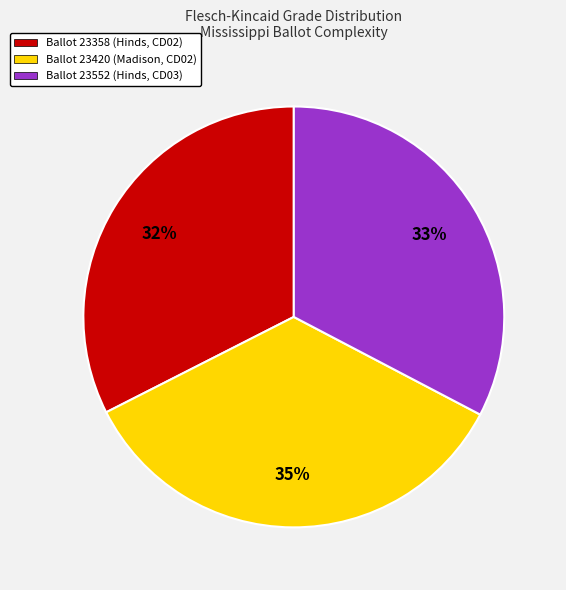

Which category has the biggest portion of the pie?

Ballot 23420 (Madison, CD02)